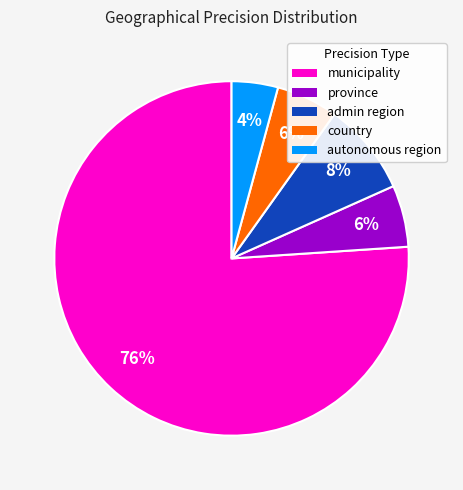

True or false: province accounts for 6% of the total.

True